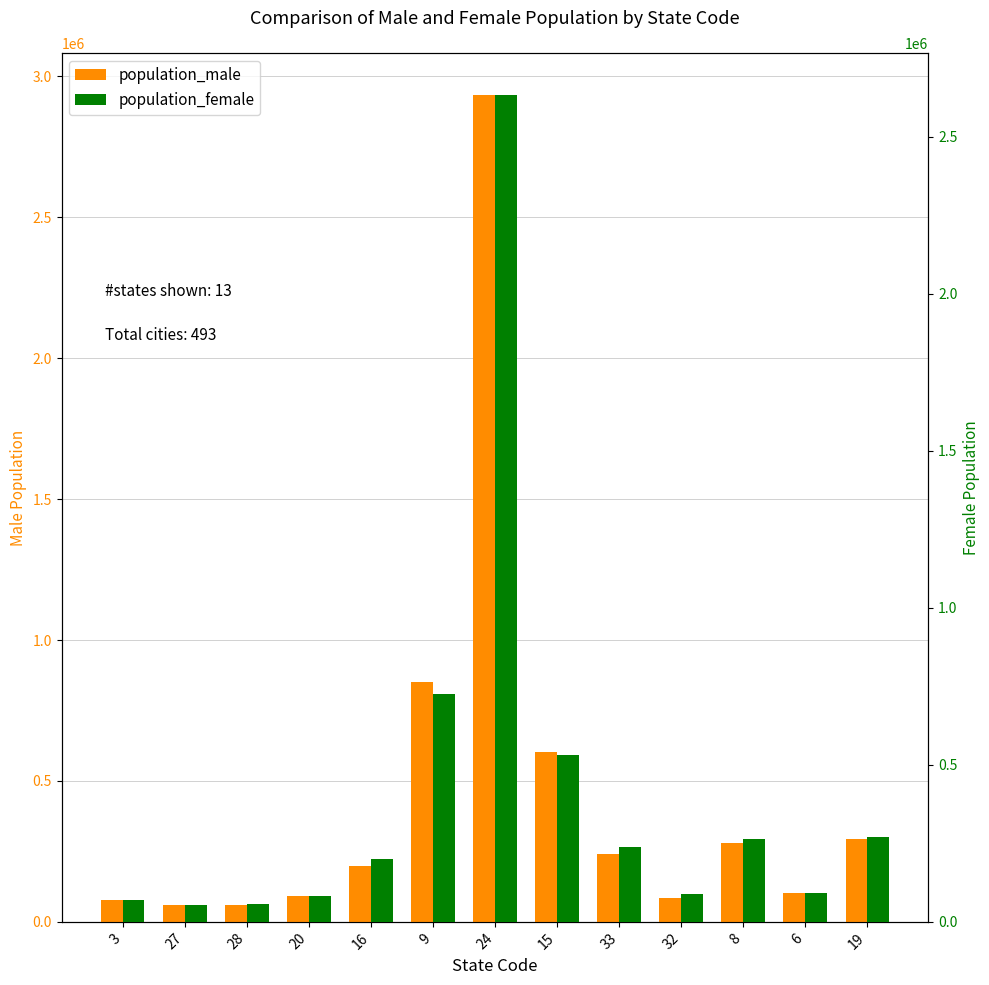

List the series in order of their overall mean, lowest first.

population_female, population_male